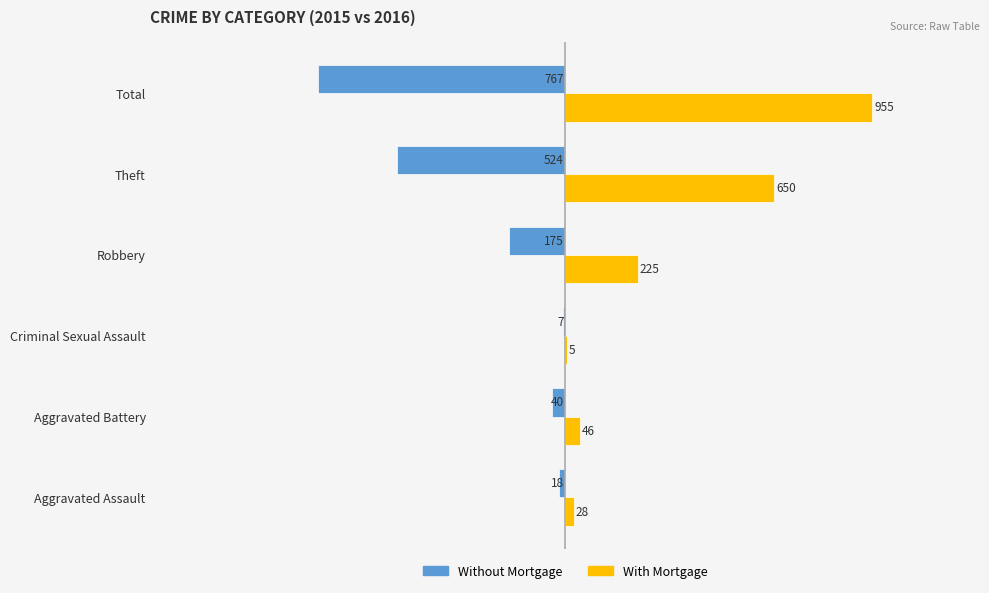

At which label is Without Mortgage closest to -387?

Theft